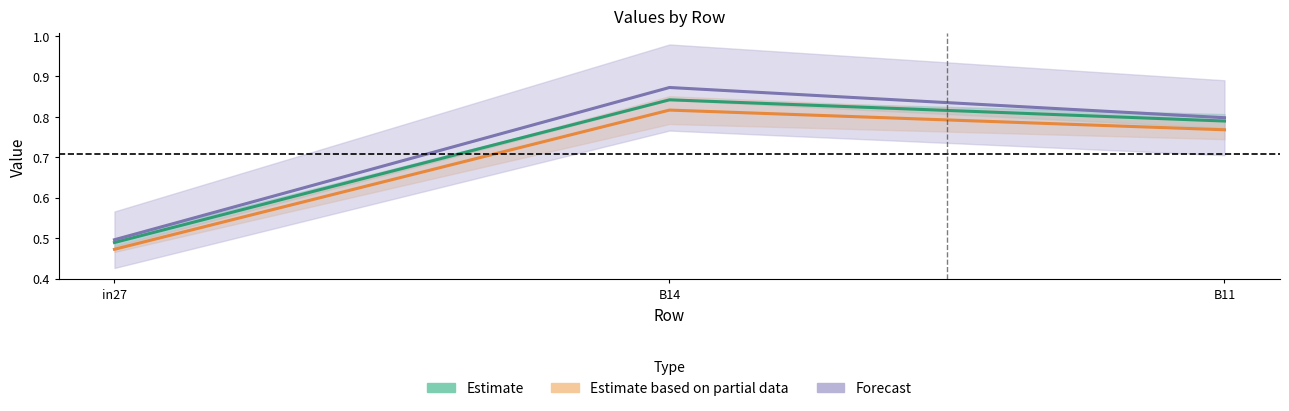

Reading left to right, what are all the values shown in this chart?

job99_scenario0_190: in27=0.5	B14=0.8	B11=0.8
job100_scenario0_194: in27=0.5	B14=0.9	B11=0.8
job102_scenario0_198: in27=0.5	B14=0.8	B11=0.8